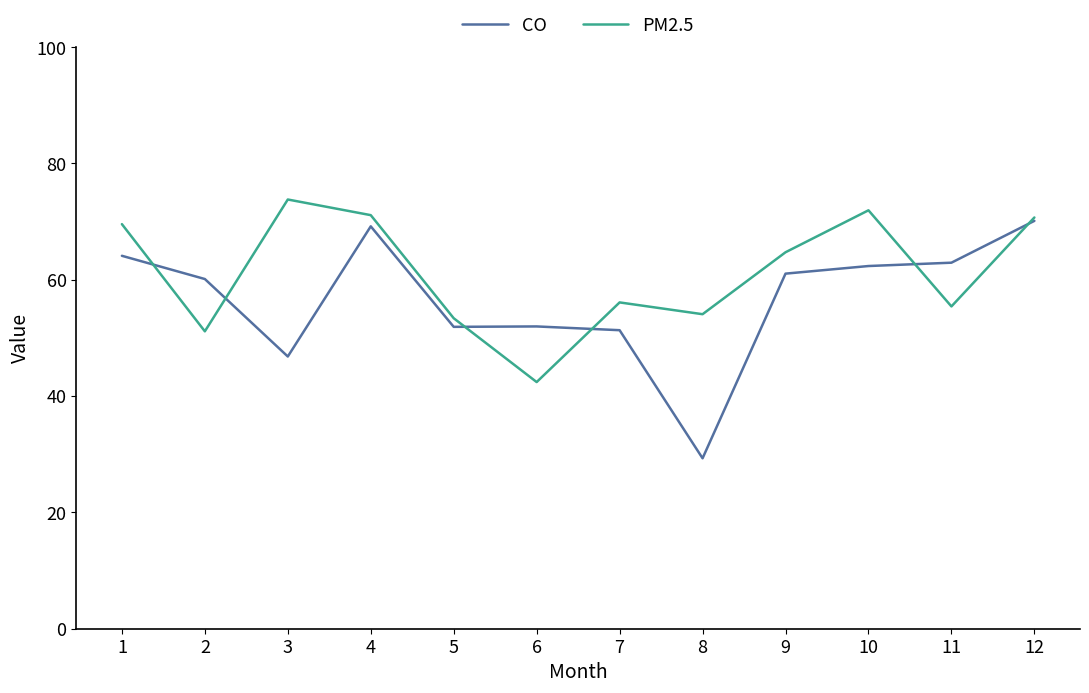

How many values in the PM2.5 series exceed 64?

6